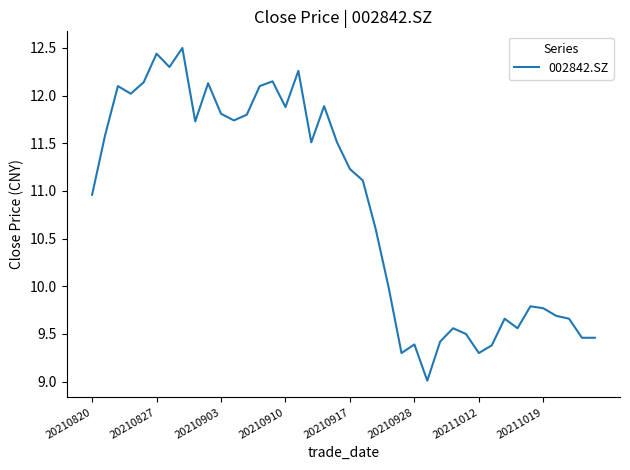

What is the maximum value shown in the chart?

12.5